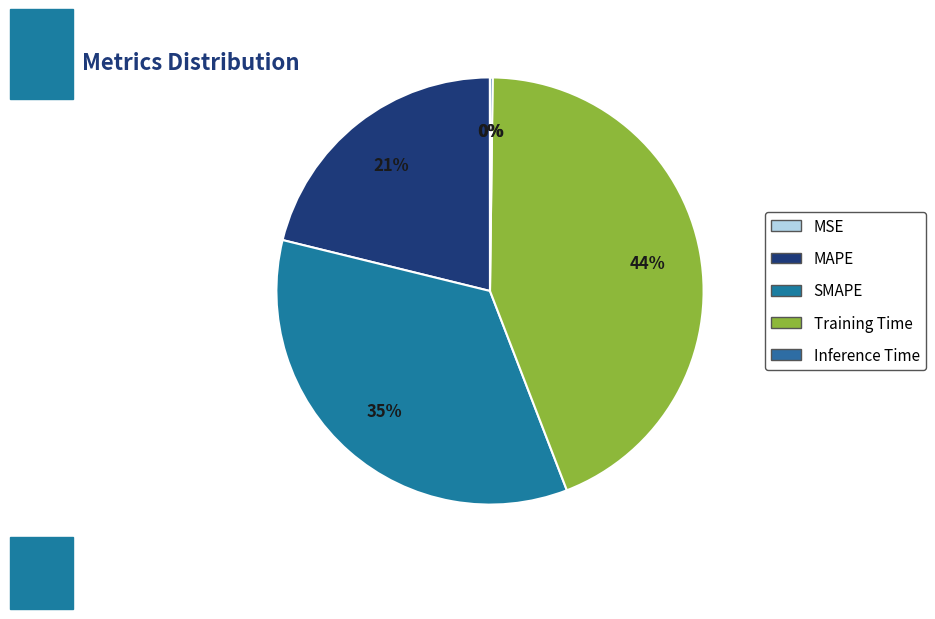

To the nearest percent, what is the average slice percentage?

20%